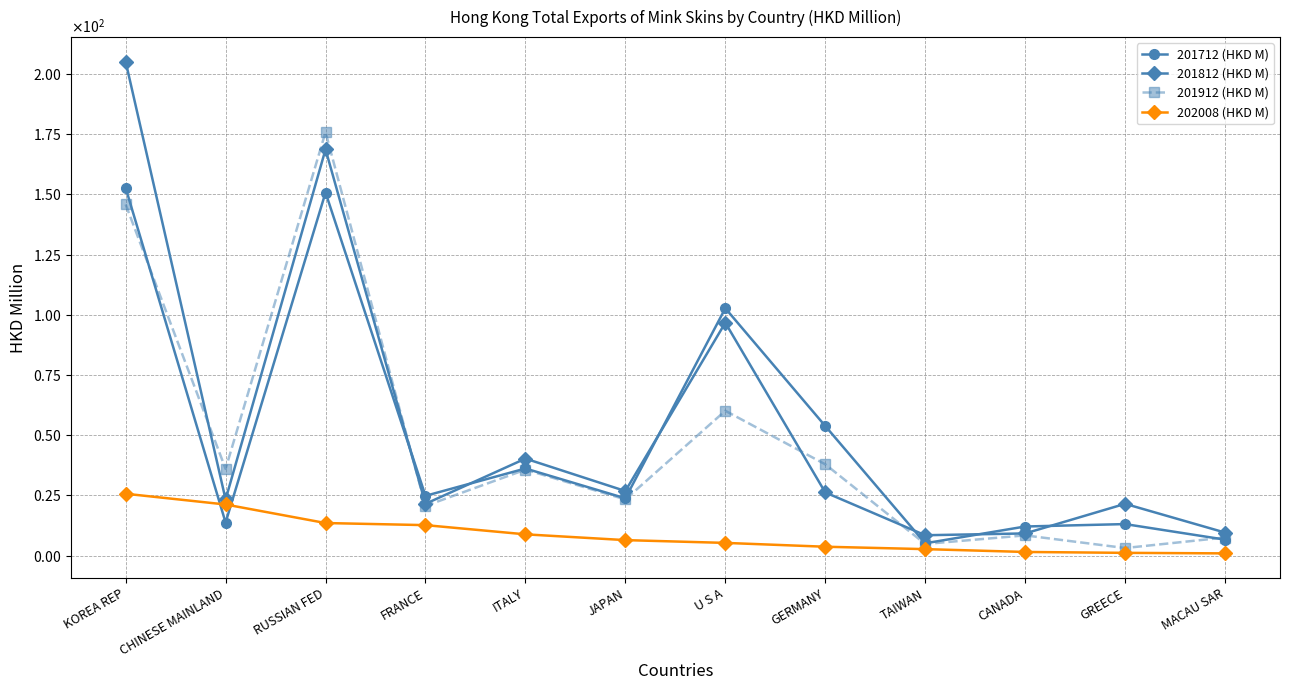

What is the value of the 201712 (HKD M) point at the 11th from the left?

13.1